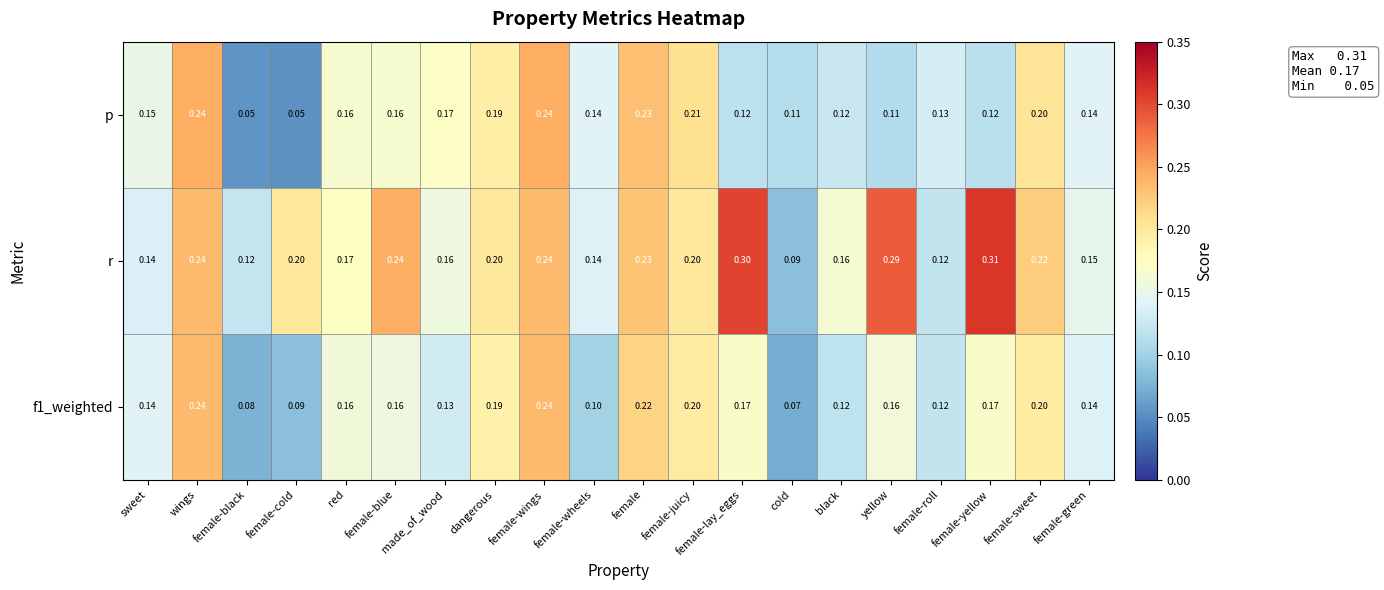

Where is f1_weighted nearest to the value 0?

cold